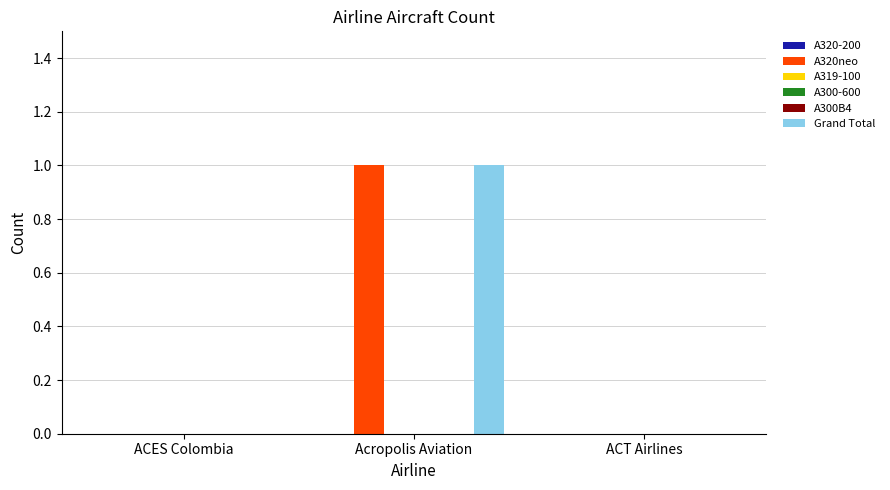

Reading left to right, list all the values displayed in this chart.

A320-200: 0	0	0
A320neo: 0	1	0
A319-100: 0	0	0
A300-600: 0	0	0
A300B4: 0	0	0
Grand Total: 0	1	0